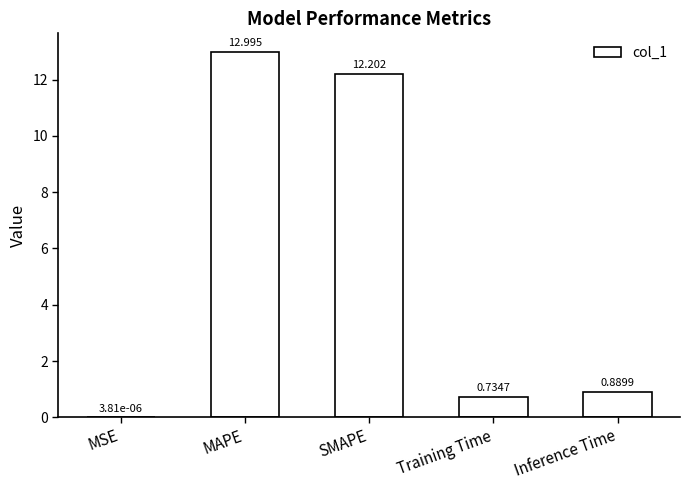

Which label corresponds to the largest value in the chart?

MAPE